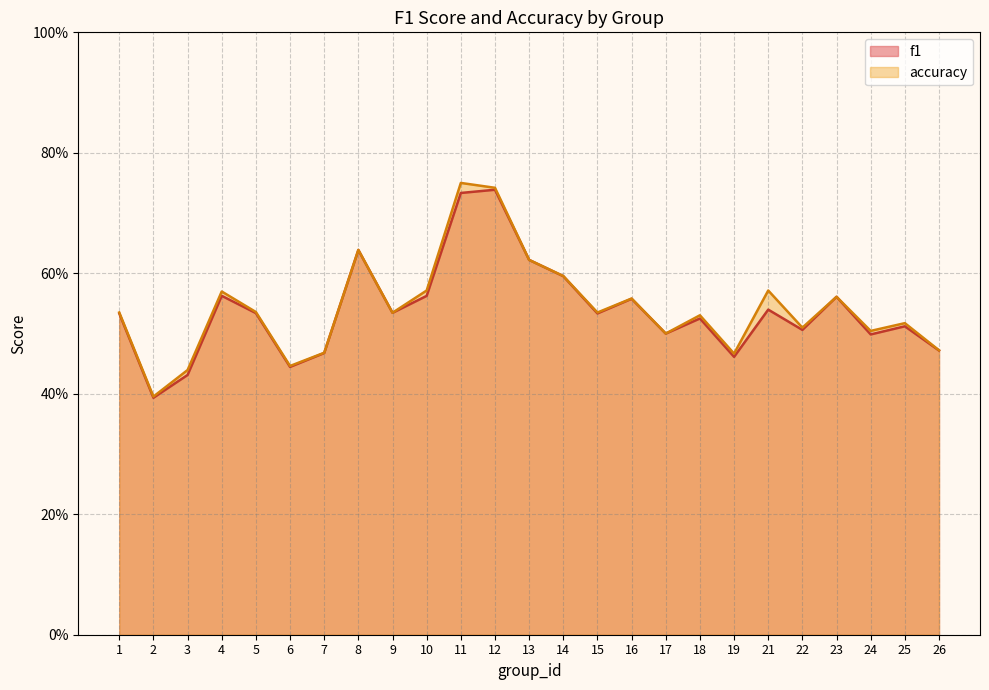

What is the difference between the maximum and minimum values in the f1 series?

0.3